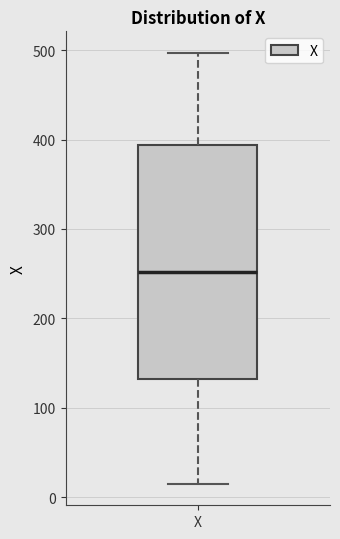

Where is the lower edge of the box for X on the y-axis? The values are not printed on the chart, so give them approximately, as read against the axis.

130